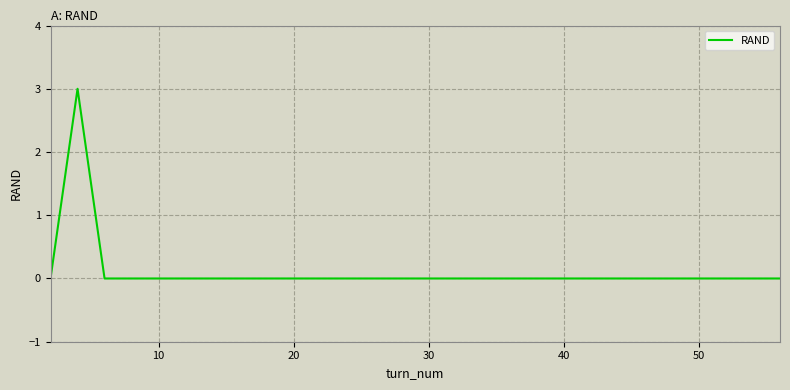

Reading right to left, transcribe all the data shown in this chart.

0	0	0	0	0	0	0	0	0	0	0	0	0	0	0	0	0	0	0	0	0	0	0	0	0	0	3	0